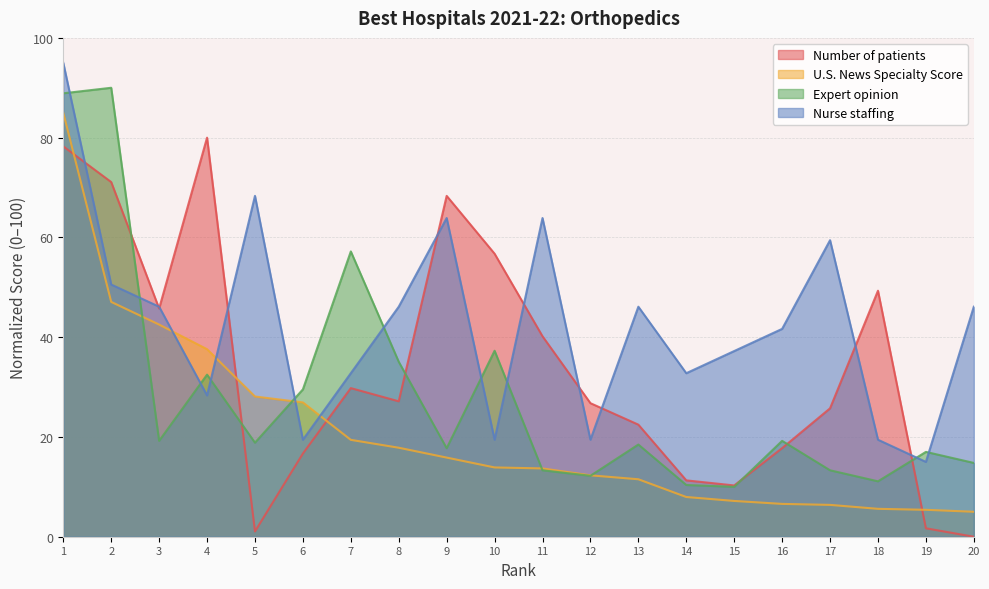

Which series has the largest range (max minus min)?

Number of patients